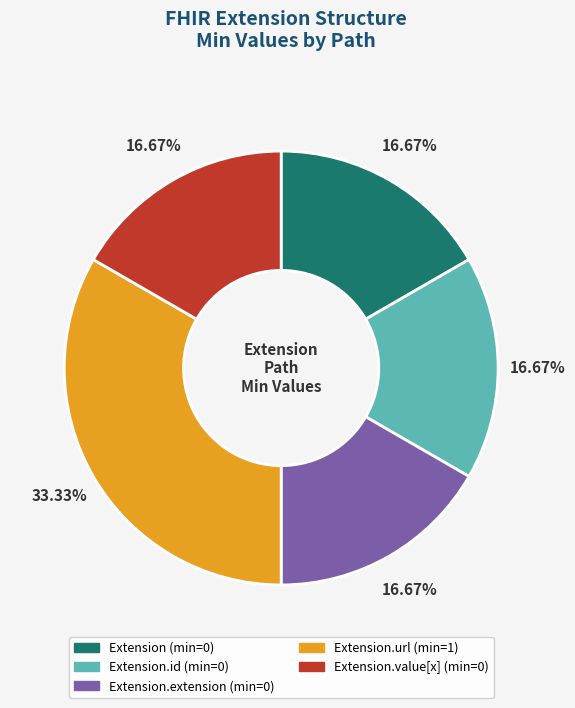

Is there a majority slice in this chart?

No